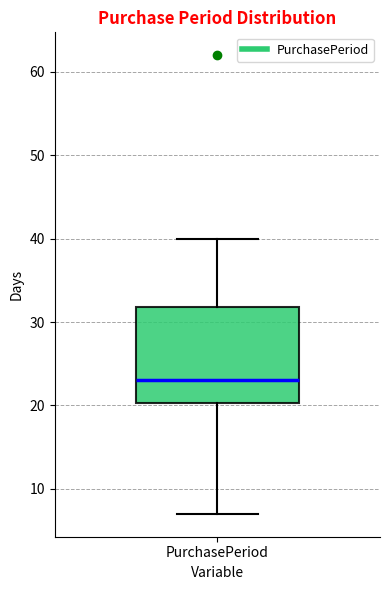

Where does the upper whisker of the box for PurchasePeriod end on the y-axis? The values are not printed on the chart, so give them approximately, as read against the axis.

40